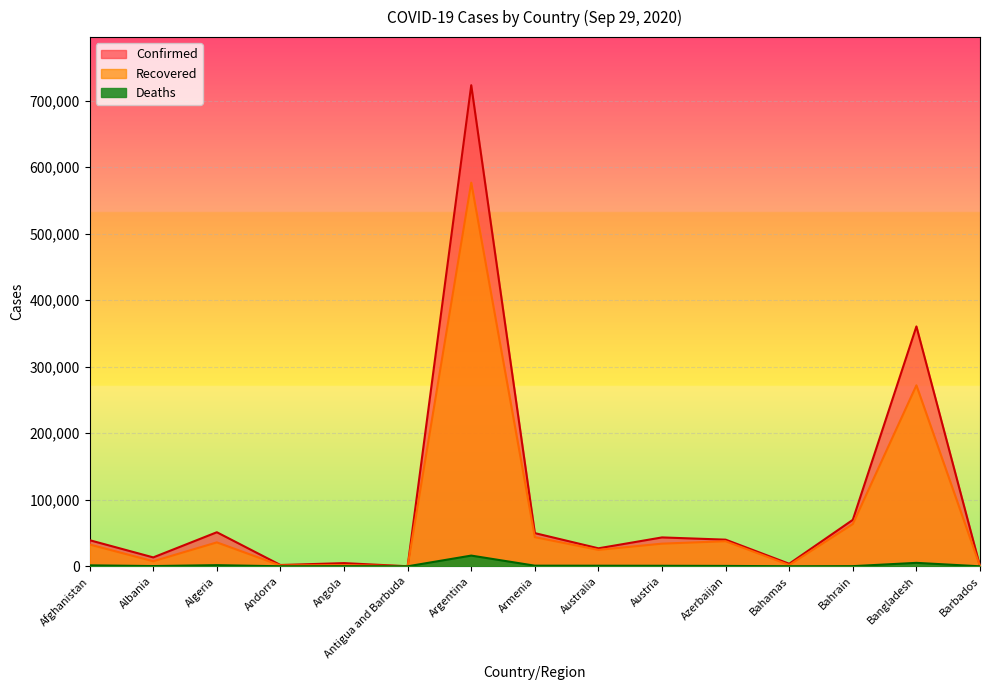

Which series has the largest total across all categories?

Confirmed